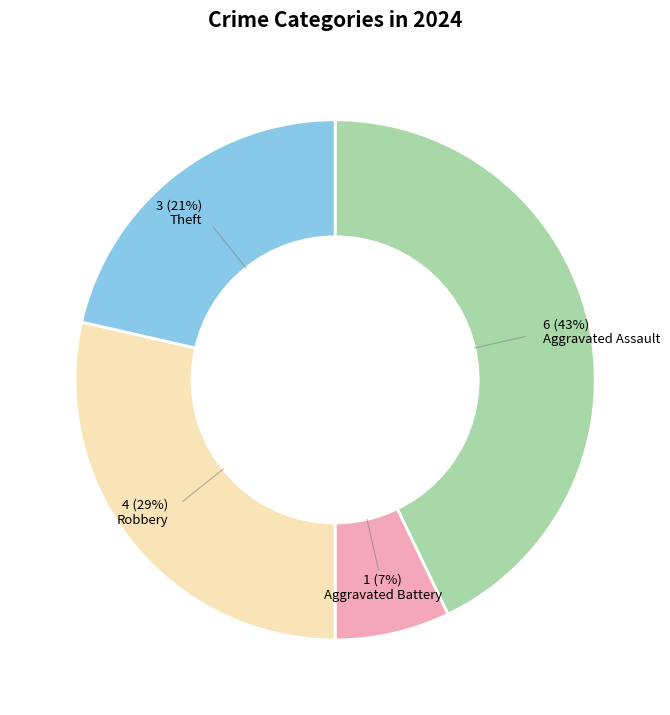

Is it true that Robbery is 37% of the pie?

False